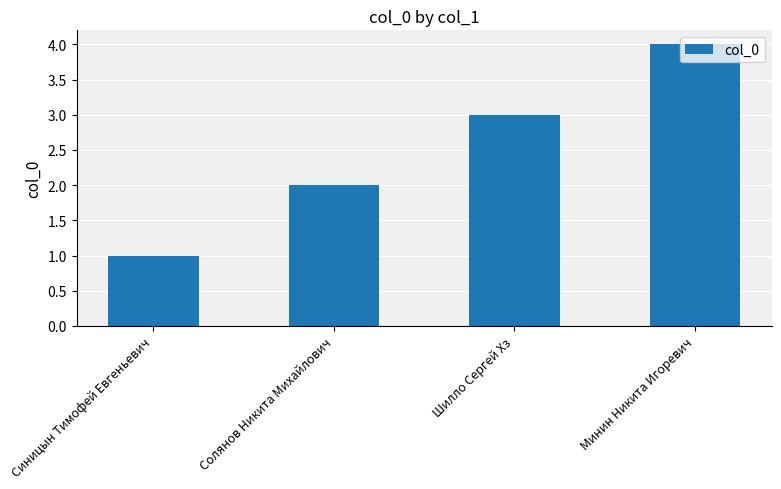

How many values are between 2 and 4?

3